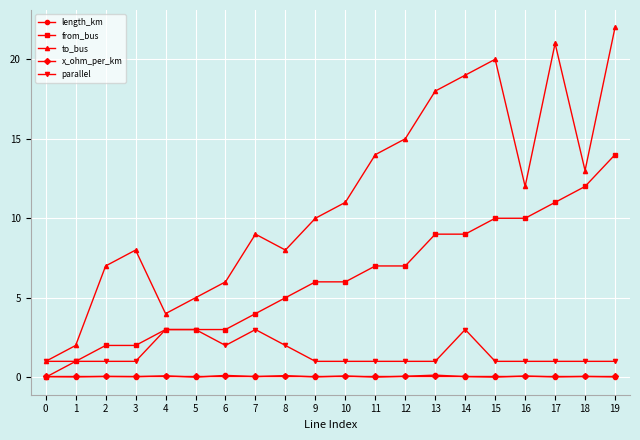

True or false: parallel and length_km cross at least once.

False